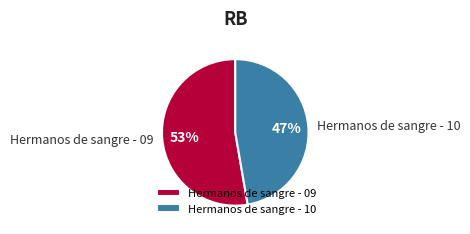

Rank the categories by value from highest to lowest.

Hermanos de sangre - 09, Hermanos de sangre - 10